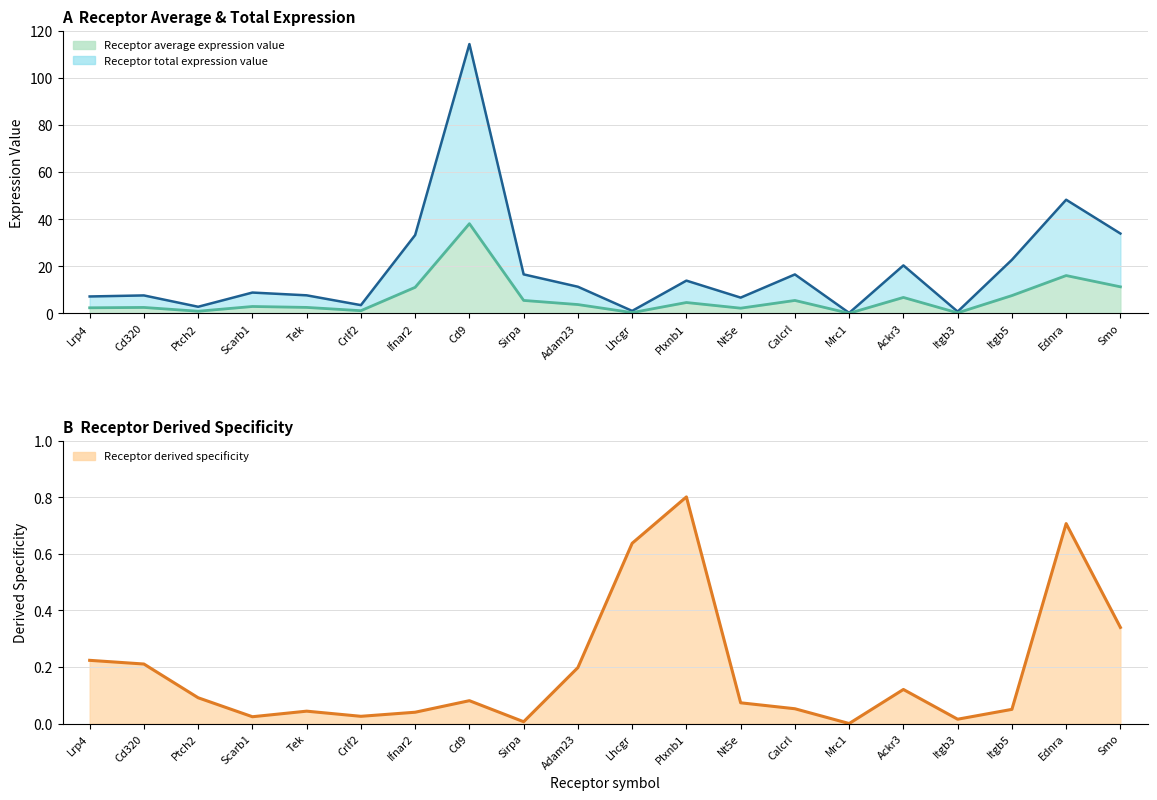

The value of Receptor derived specificity at Ednra is 1.1. True or false?

False